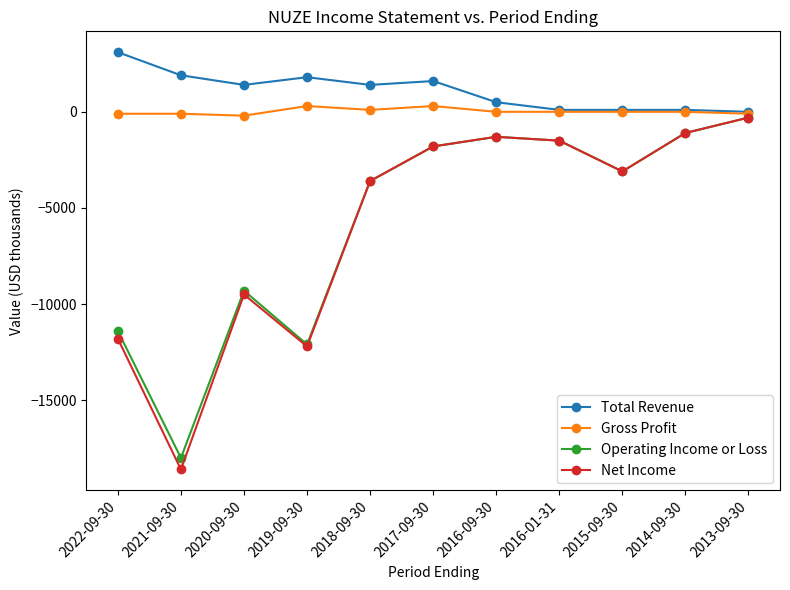

What is the average value of the Net Income series?

-5891